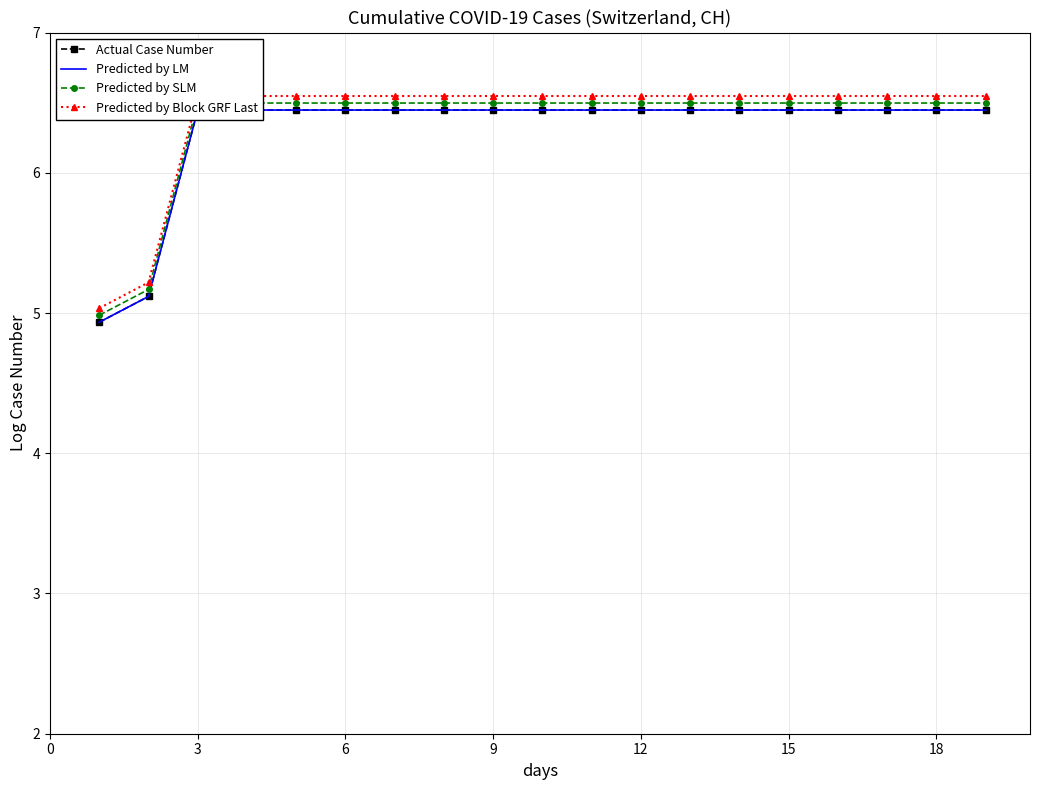

Is it true that Predicted by Block GRF Last equals 10.9 at 3?

False